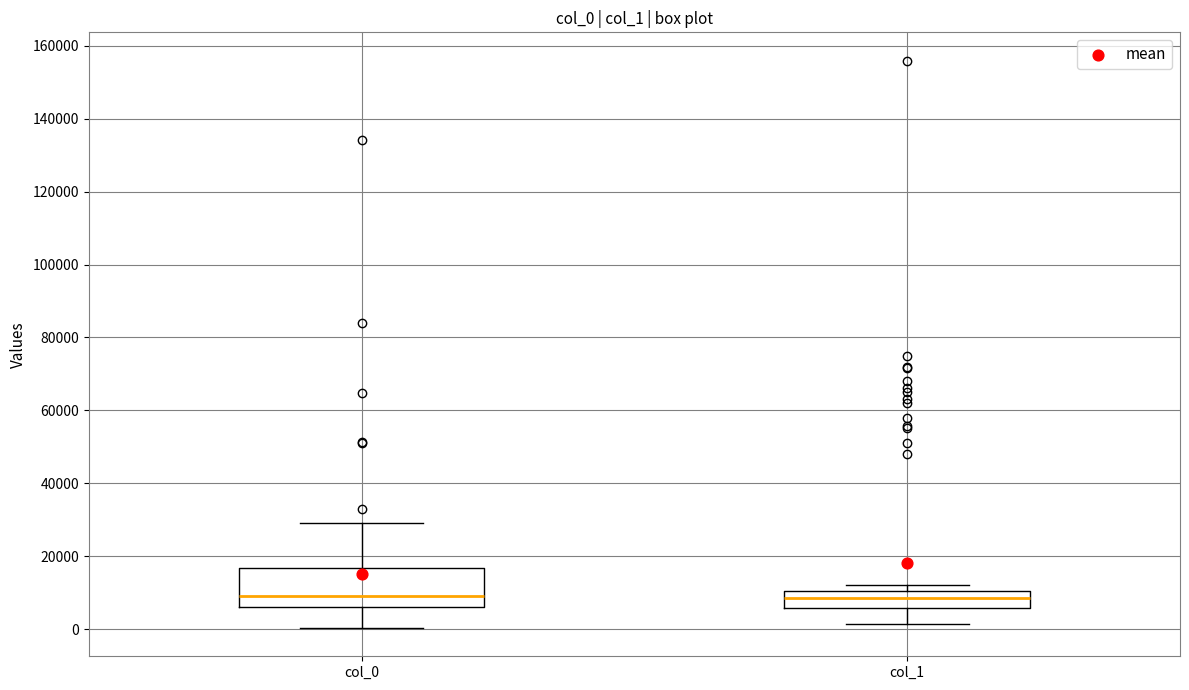

Reading left to right, transcribe this box plot: for each box, give where its median line is, the range the box spans, and where its two whiskers end, as read against the y-axis. The values are not printed on the chart, so give them approximately, as read against the axis.

col_0: median 10000, box 6000 to 16000, whiskers 0 to 30000
col_1: median 8000, box 6000 to 10000, whiskers 2000 to 12000